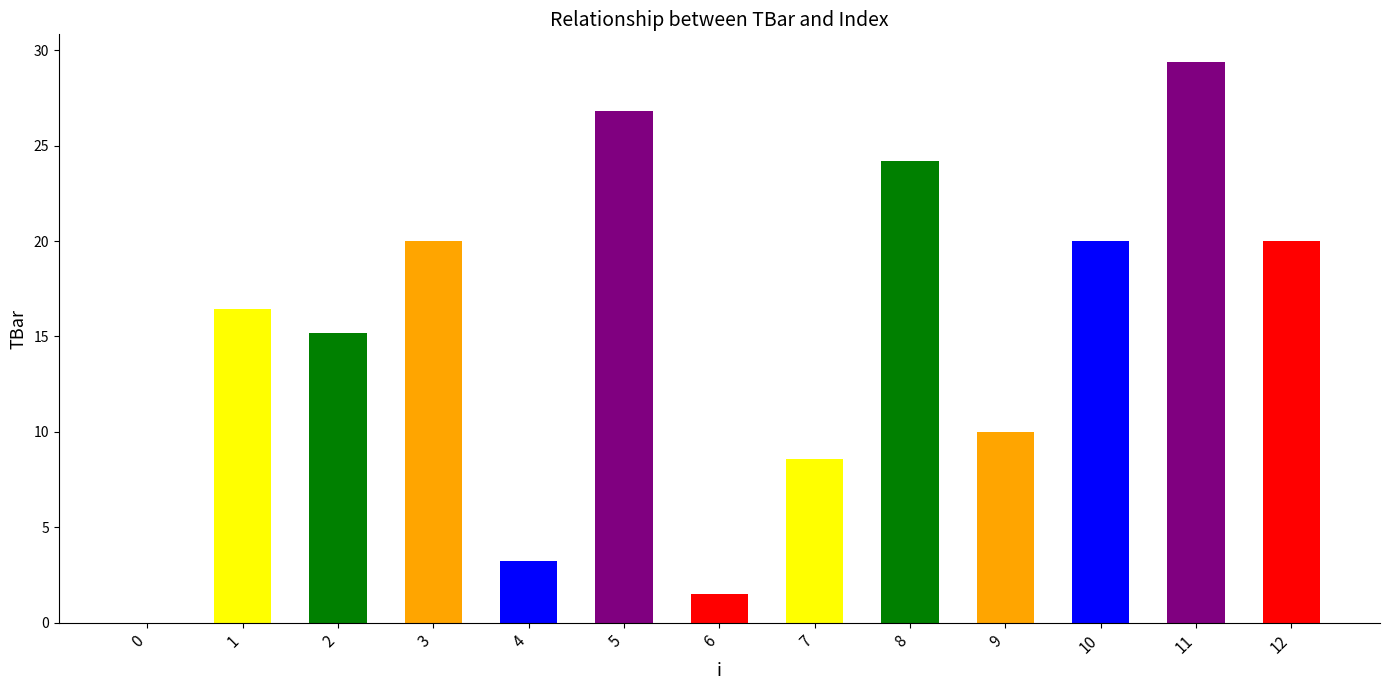

What value does the data have at 2?

15.2